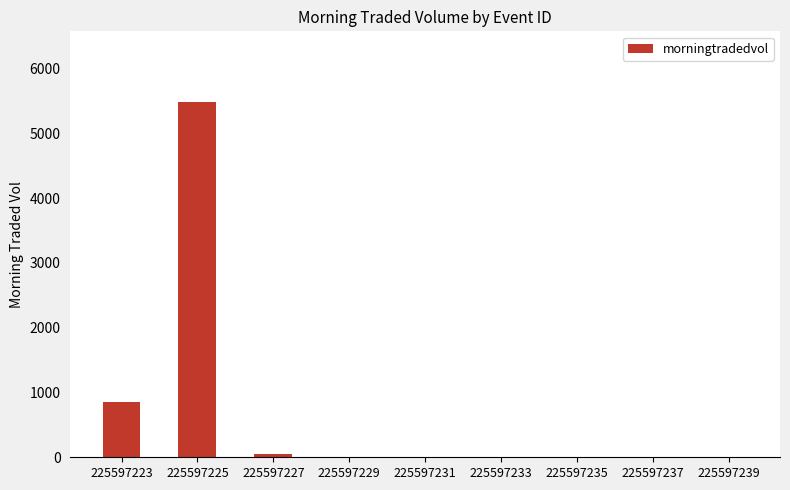

The chart shows a value of 0.0 at 225597235. True or false?

True